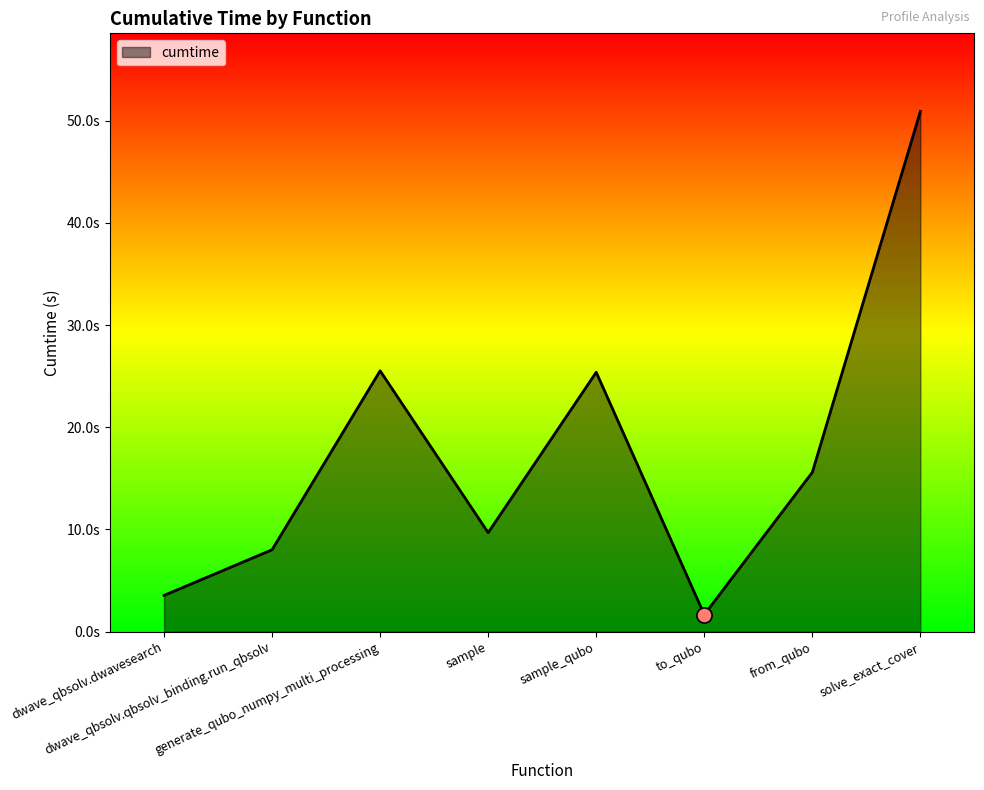

Between generate_qubo_numpy_multi_processing and sample_qubo, which is larger?

generate_qubo_numpy_multi_processing